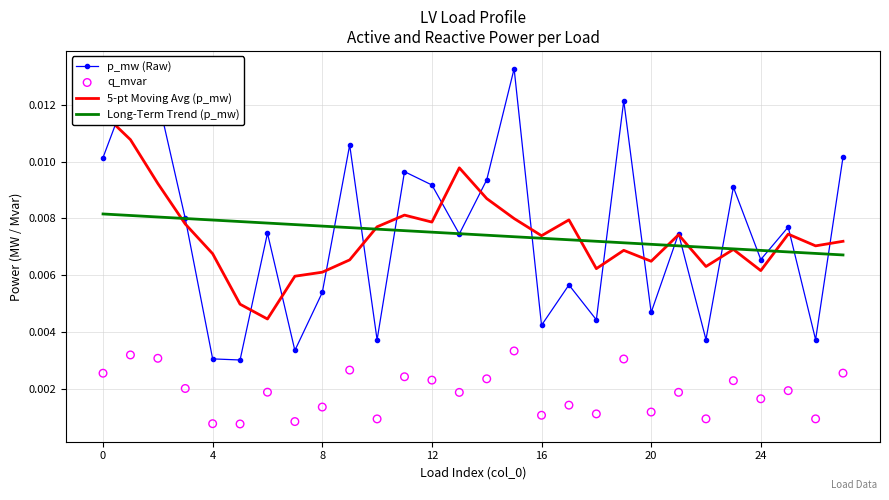

Which series reaches the minimum Y coordinate?

q_mvar